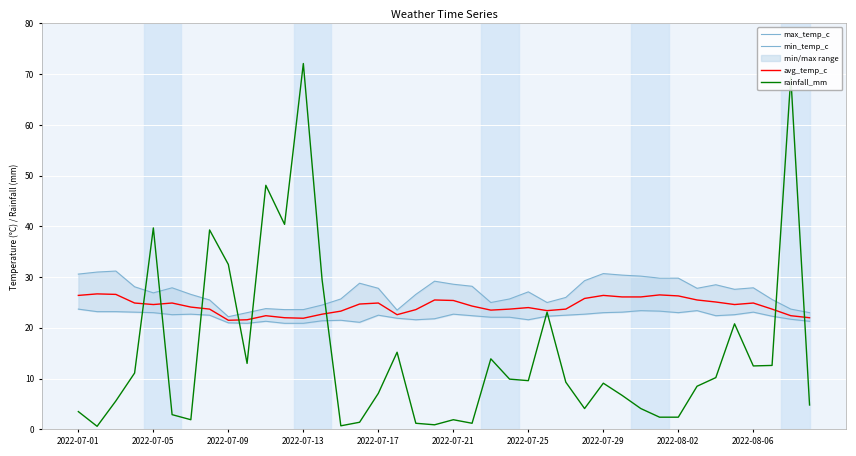

What is the difference between the maximum and second lowest values in the avg_temp_c series?

5.1